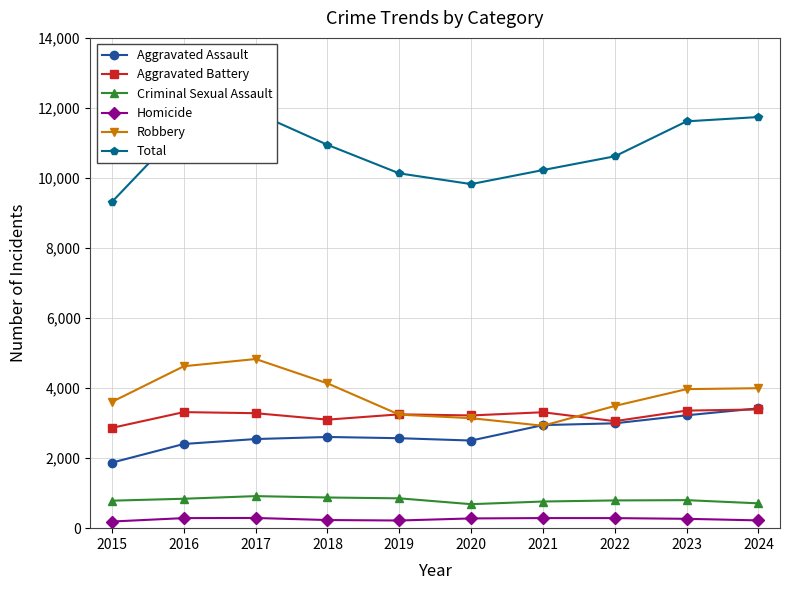

The Total series shows 10618 at 2022. True or false?

True